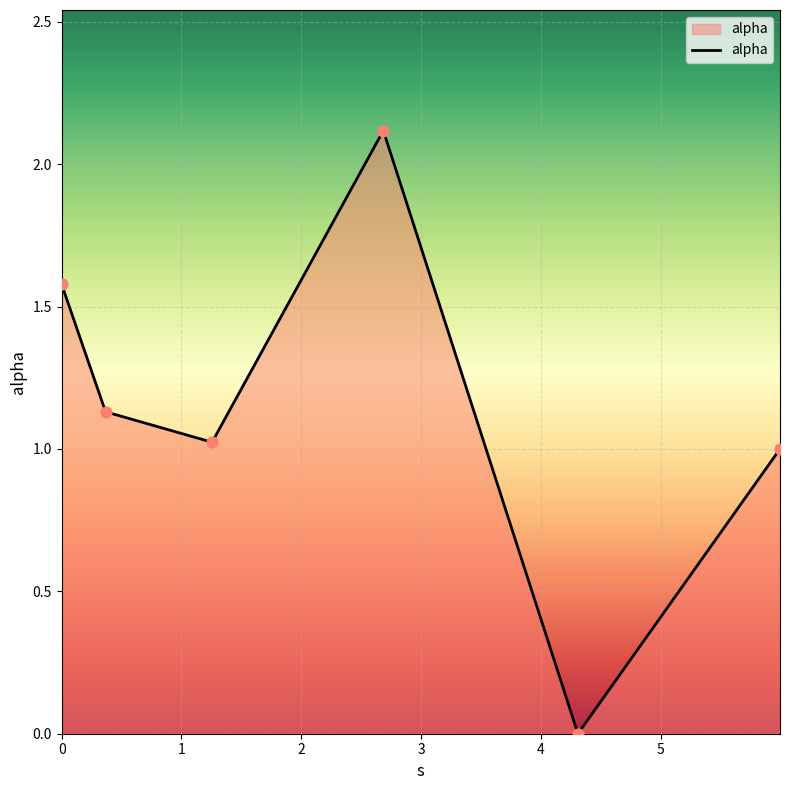

True or false: there are more than 2 points higher than both neighbors.

False